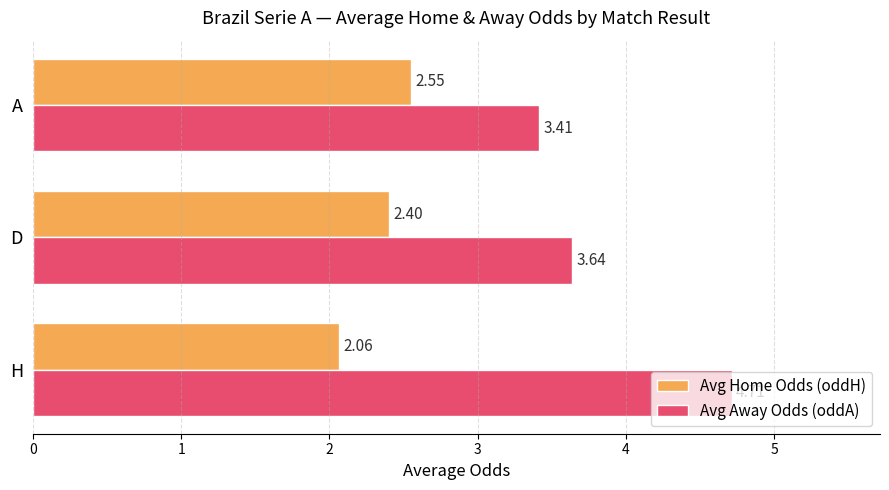

Rank the categories by Avg Away Odds (oddA) value from lowest to highest.

A, D, H